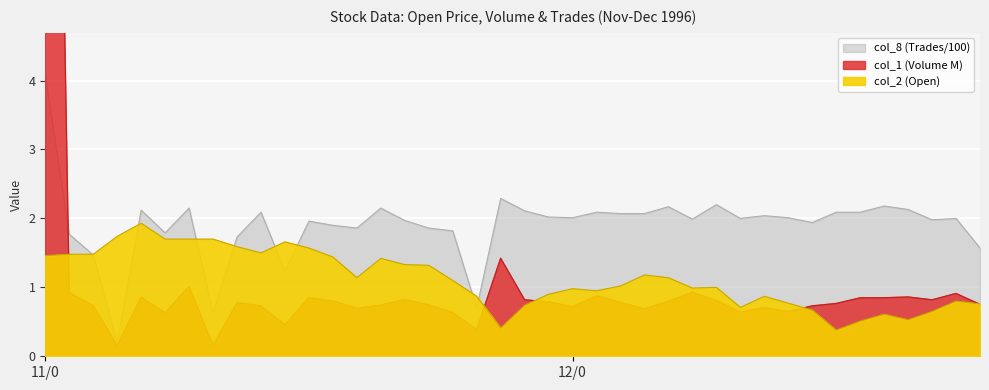

At how many categories does at least one series exceed 11?

1